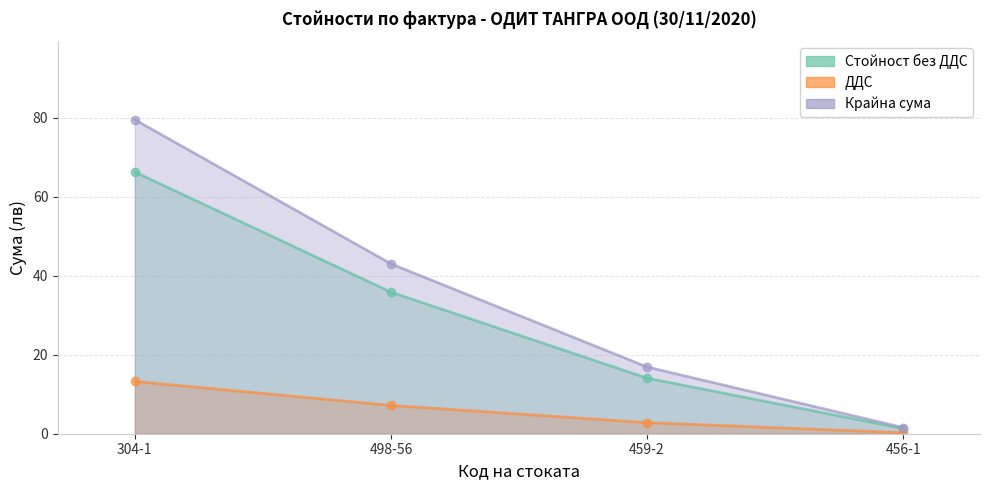

True or false: ДДС and Крайна сума cross at least once.

False